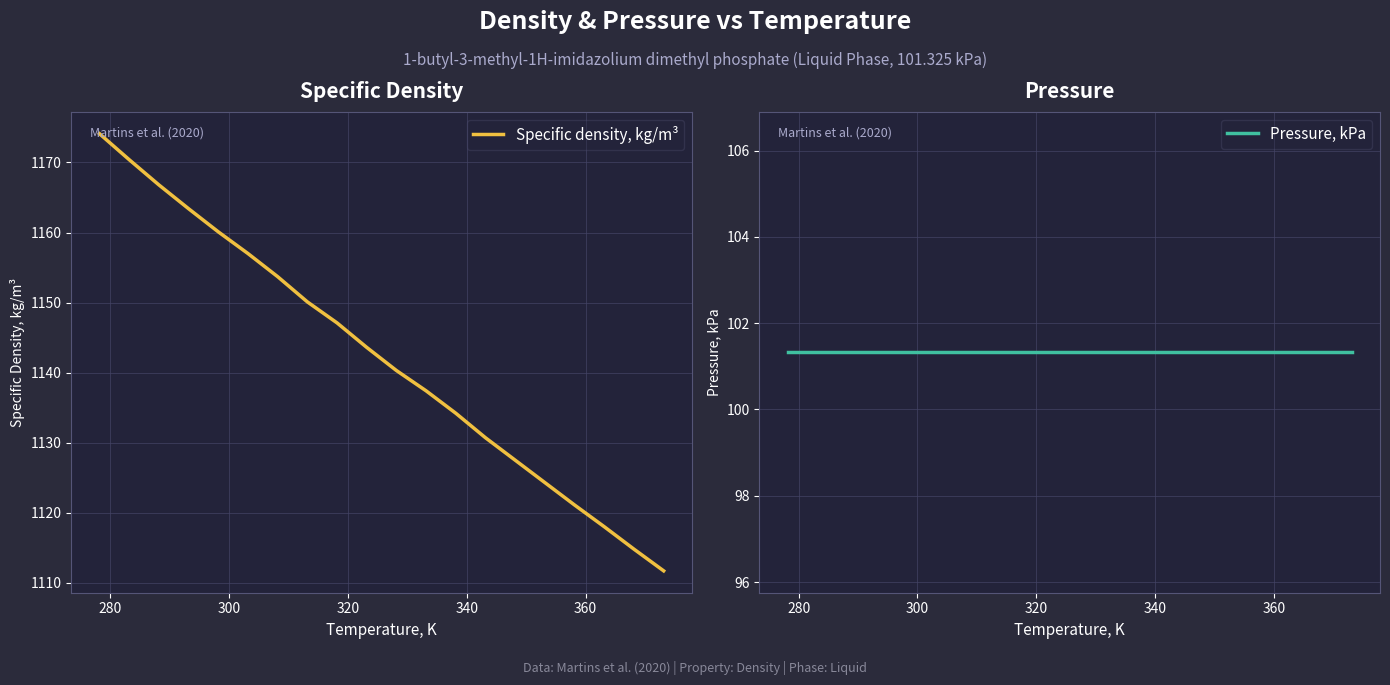

Rank the series by their average value, from lowest to highest.

Pressure, kPa, Specific density, kg/m³